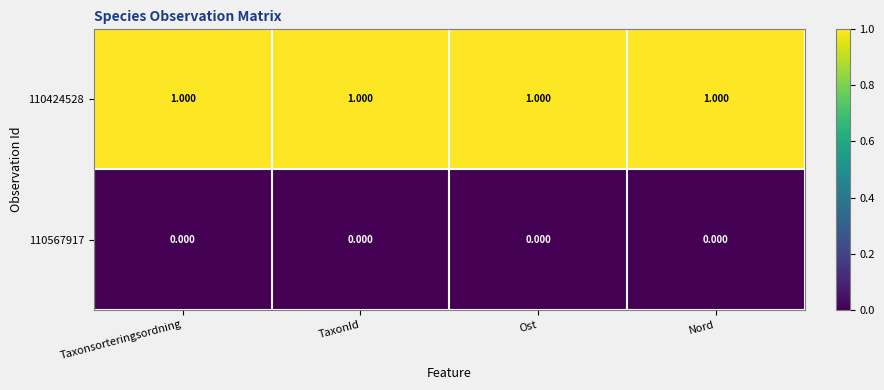

Rank the series at Taxonsorteringsordning from lowest to highest value.

110567917, 110424528